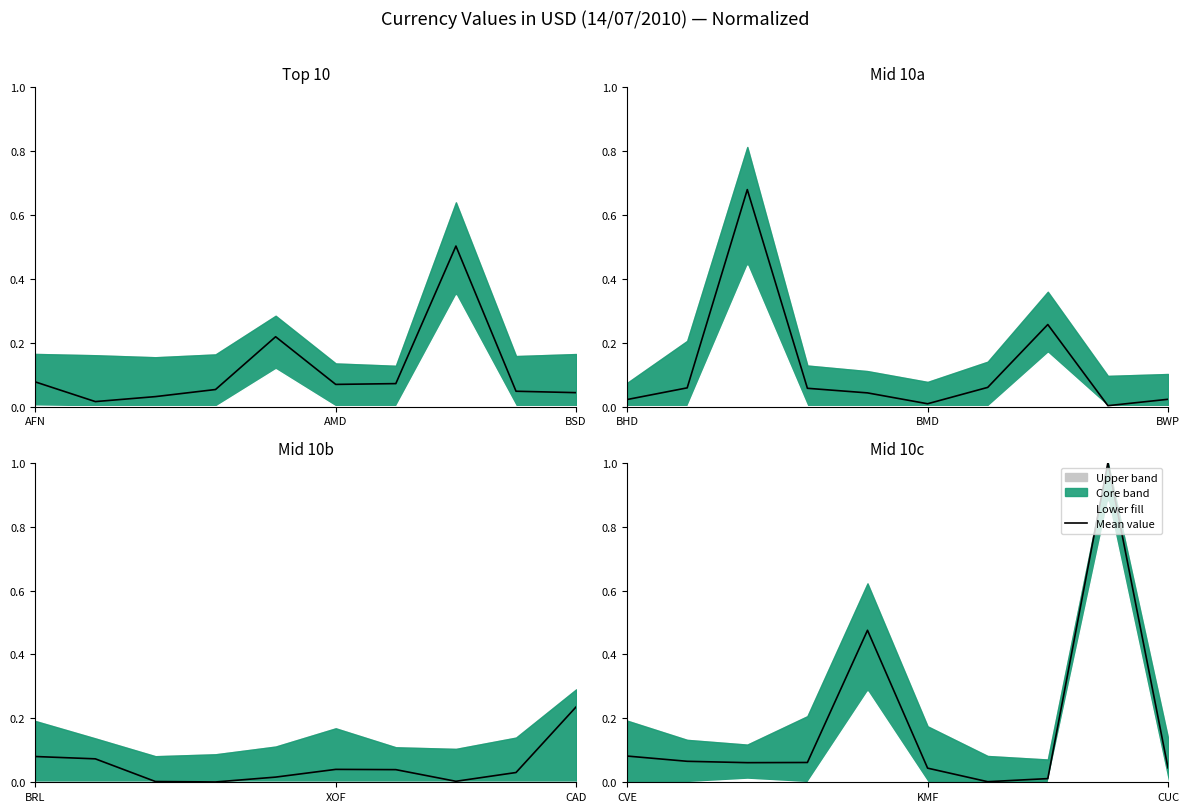

What position from the right is 3?

7